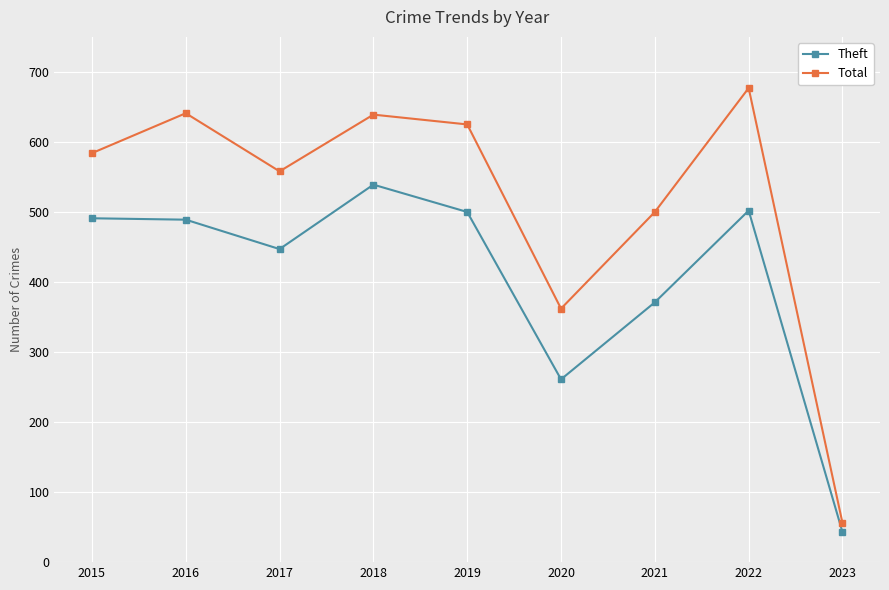

What is the difference between the maximum and minimum values in the Theft series?

496